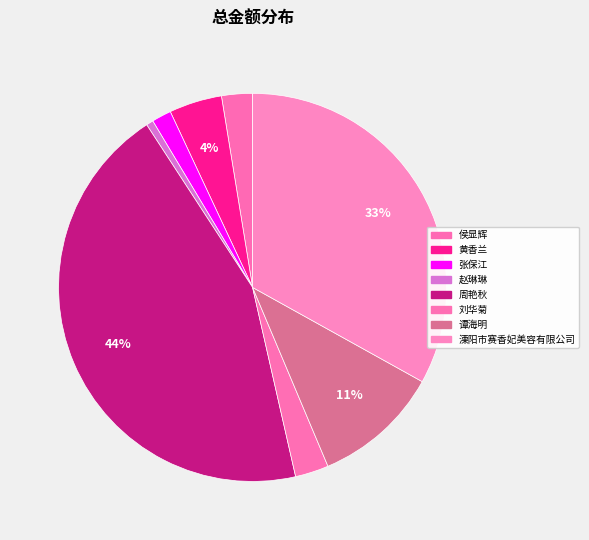

What is the largest slice in the pie chart?

周艳秋